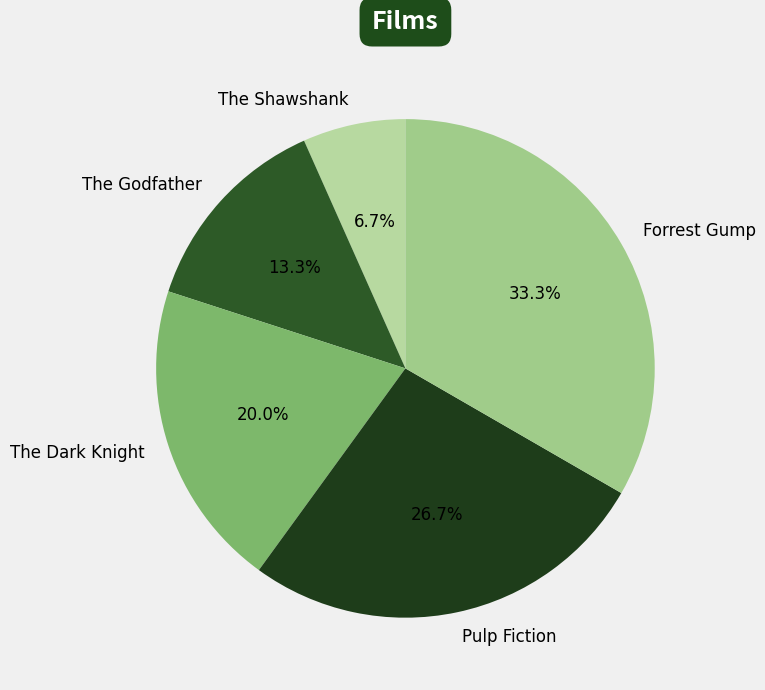

Between Pulp Fiction and The Godfather, which is larger?

Pulp Fiction